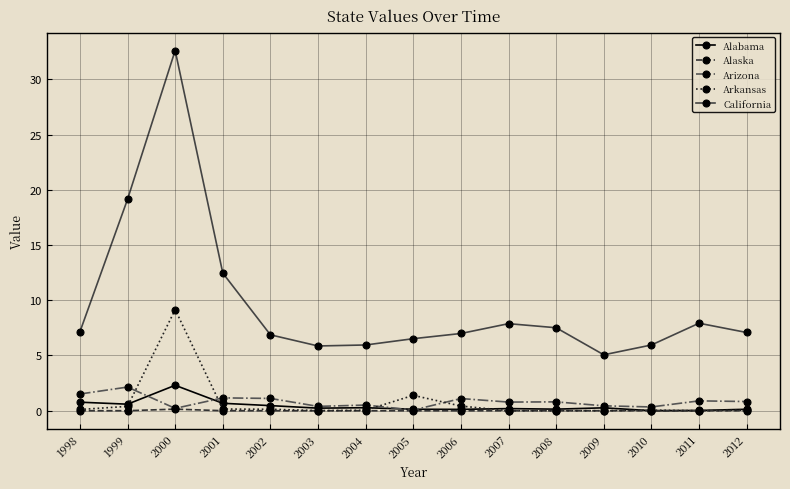

Which series changed the most between 2001 and 2008?

California